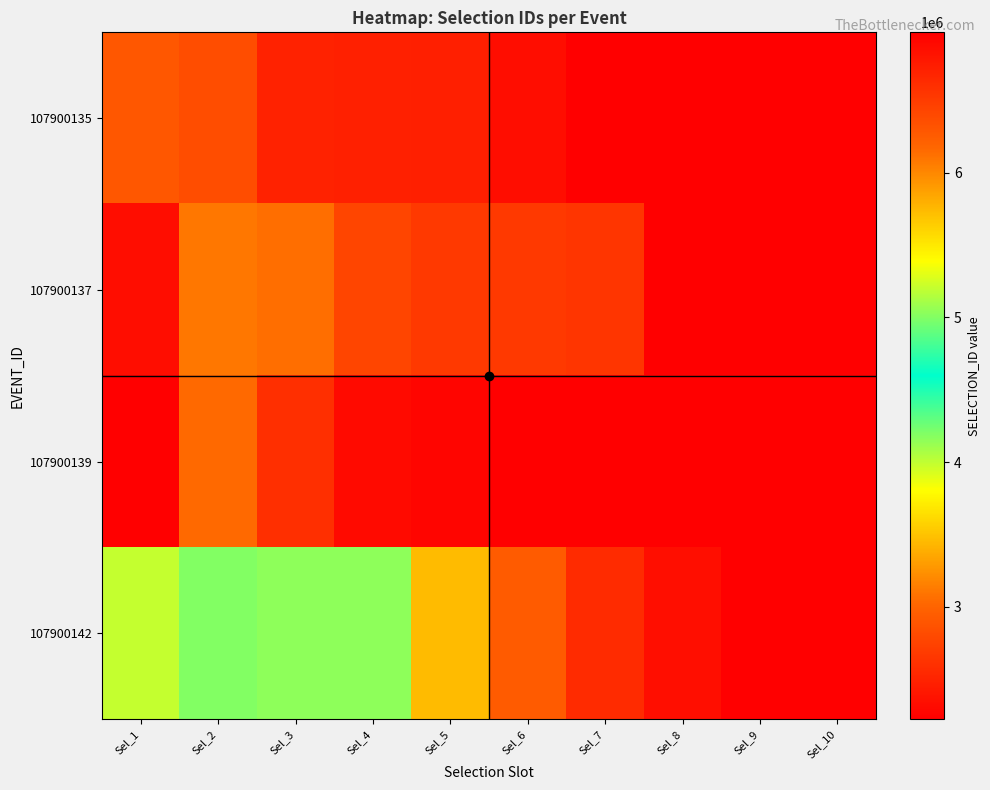

Which series has the largest total across all categories?

107900135